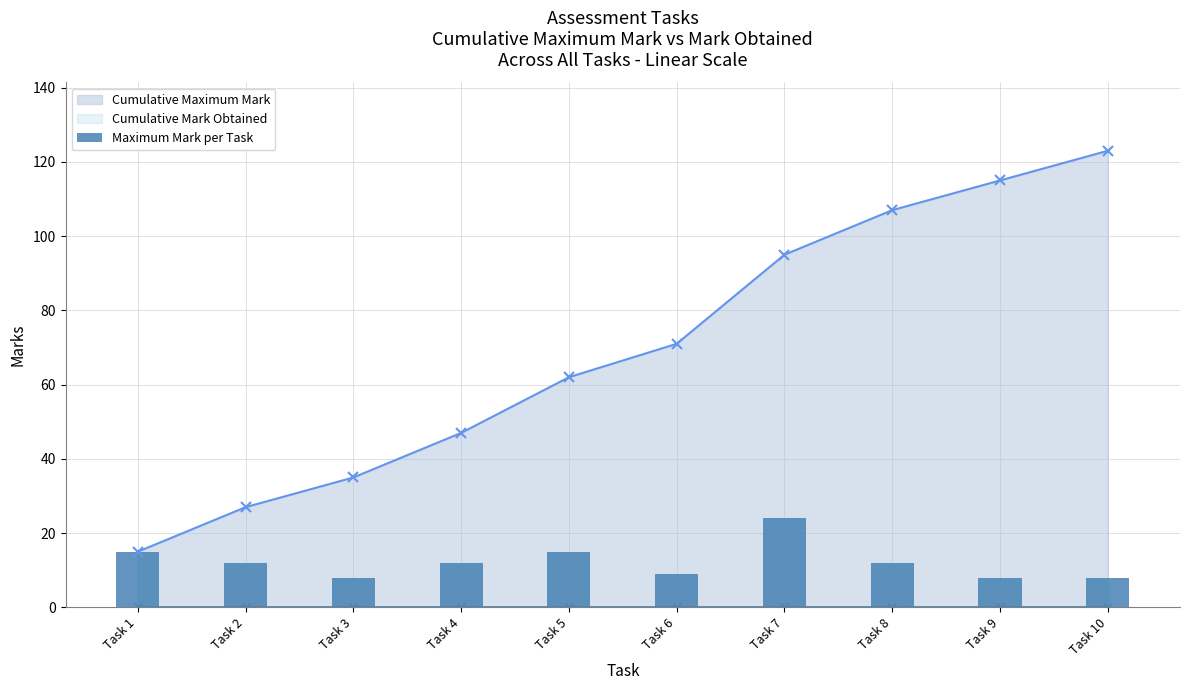

At which label does Cumulative Maximum Mark reach its peak?

Task 10